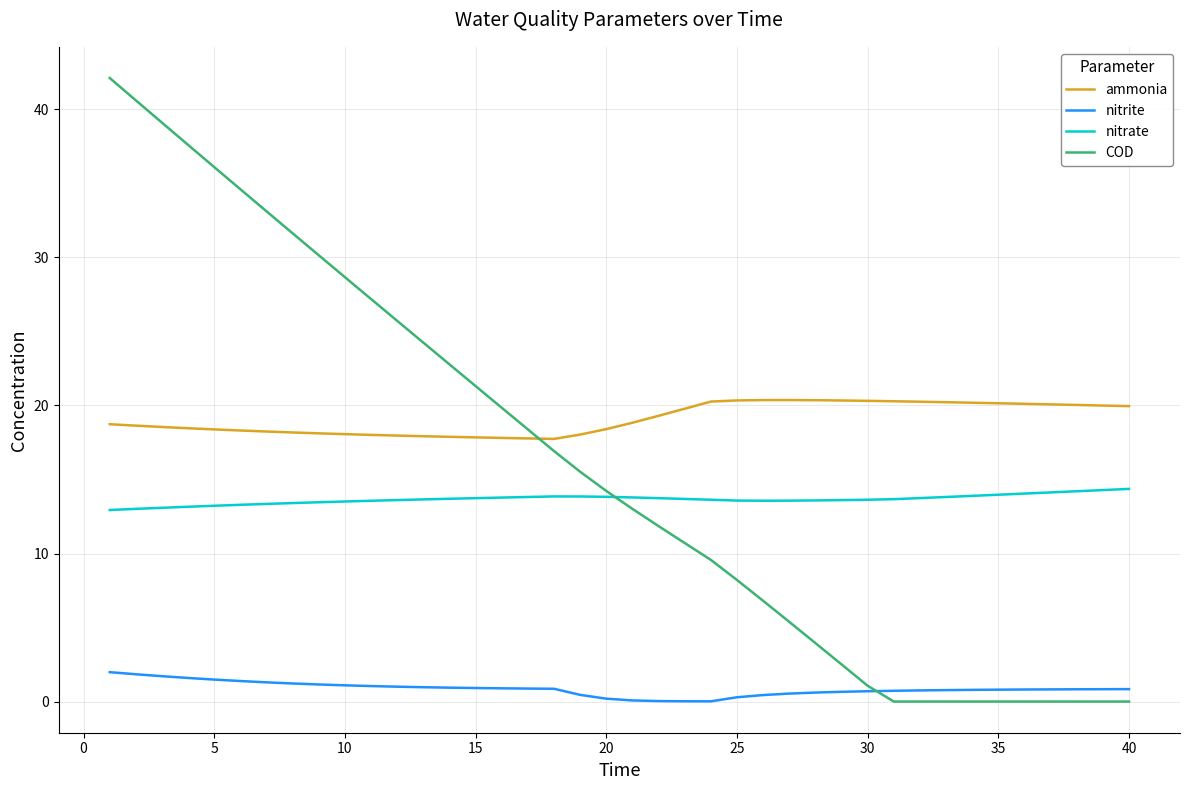

List the series in order of their peak value, highest first.

COD, ammonia, nitrate, nitrite